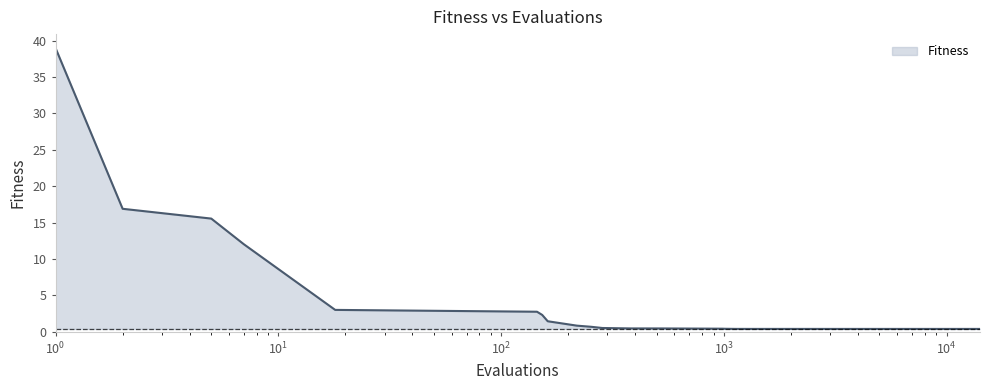

What is the maximum value shown in the chart?

39.0